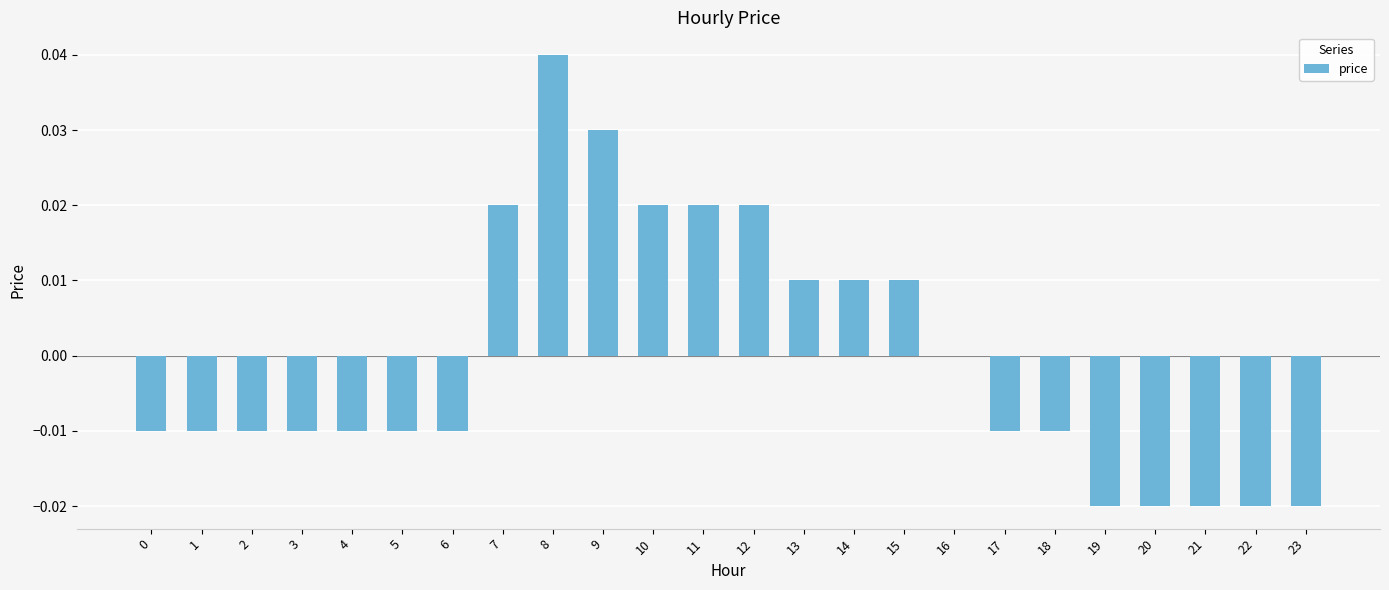

Between 15 and 21, which is larger?

15